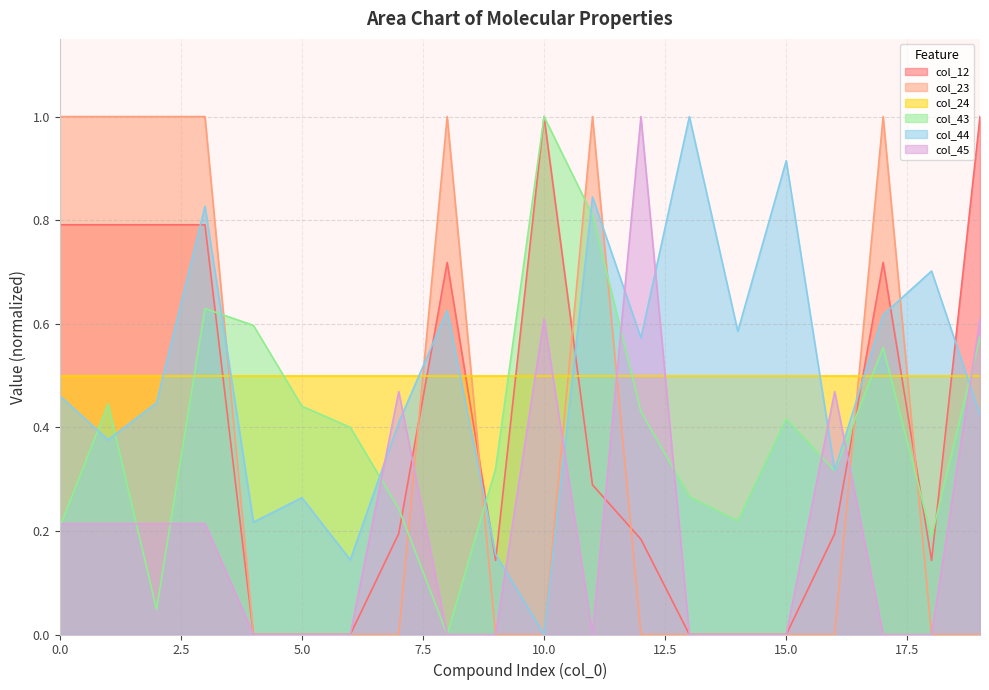

How many intersections are there between col_24 and col_12?

8